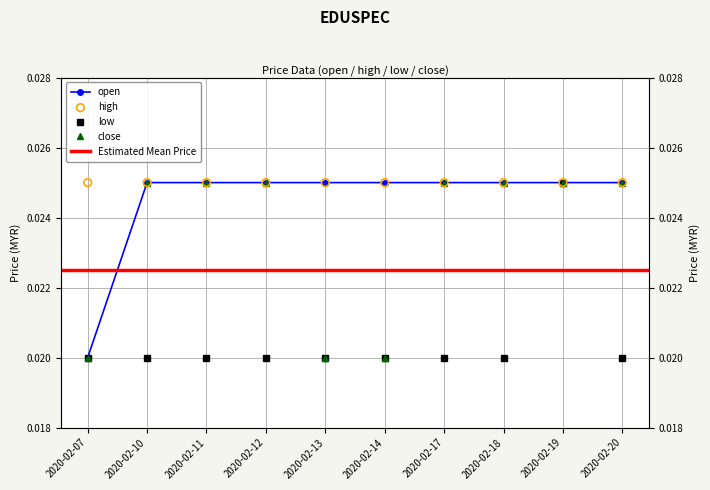

Which series reaches the maximum Y coordinate?

open